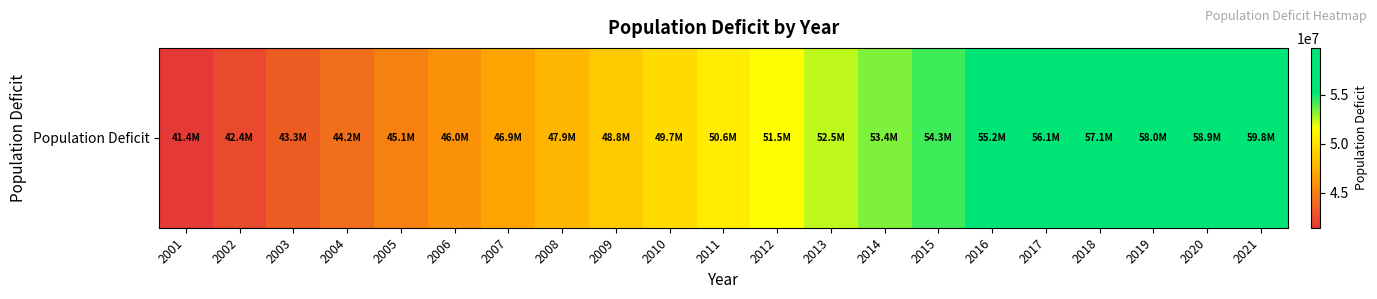

How many categories are shown in the chart?

21